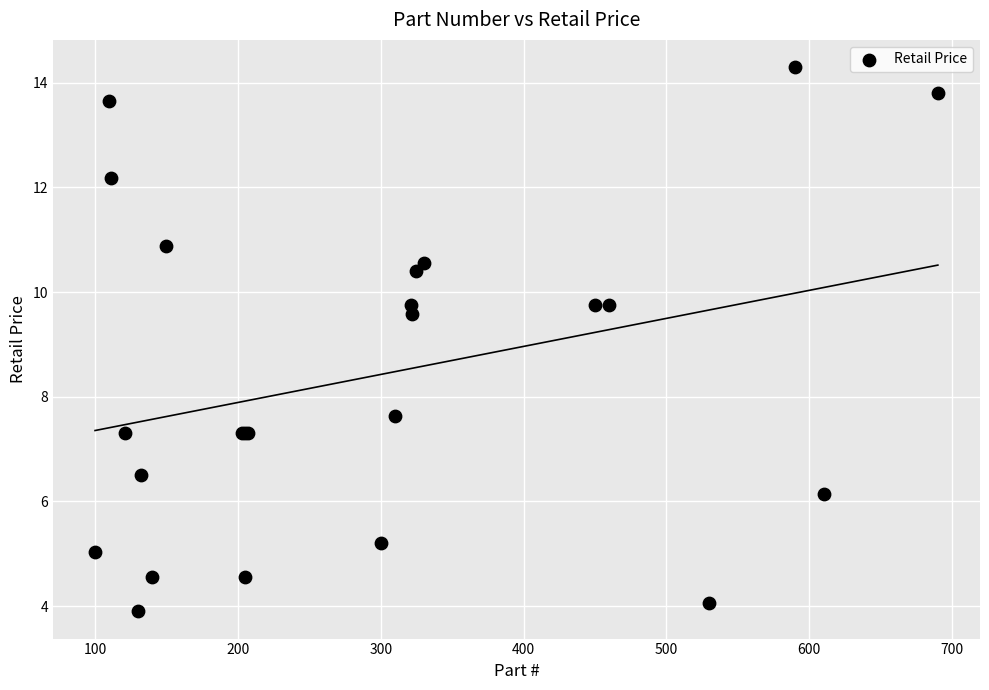

What Y value in the scatter plot is closest to 9?

9.6